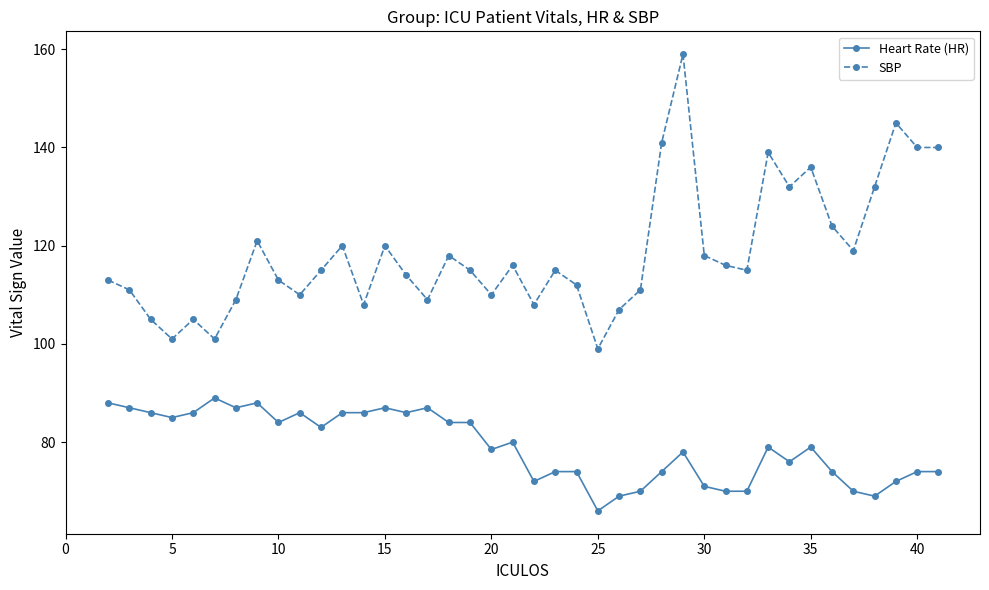

Count the number of data series in this chart.

2